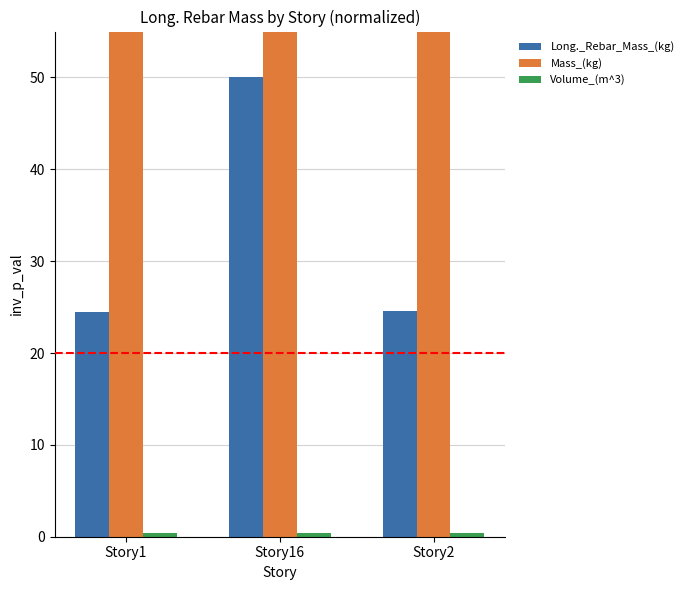

Which series has the largest total across all categories?

Mass_(kg)